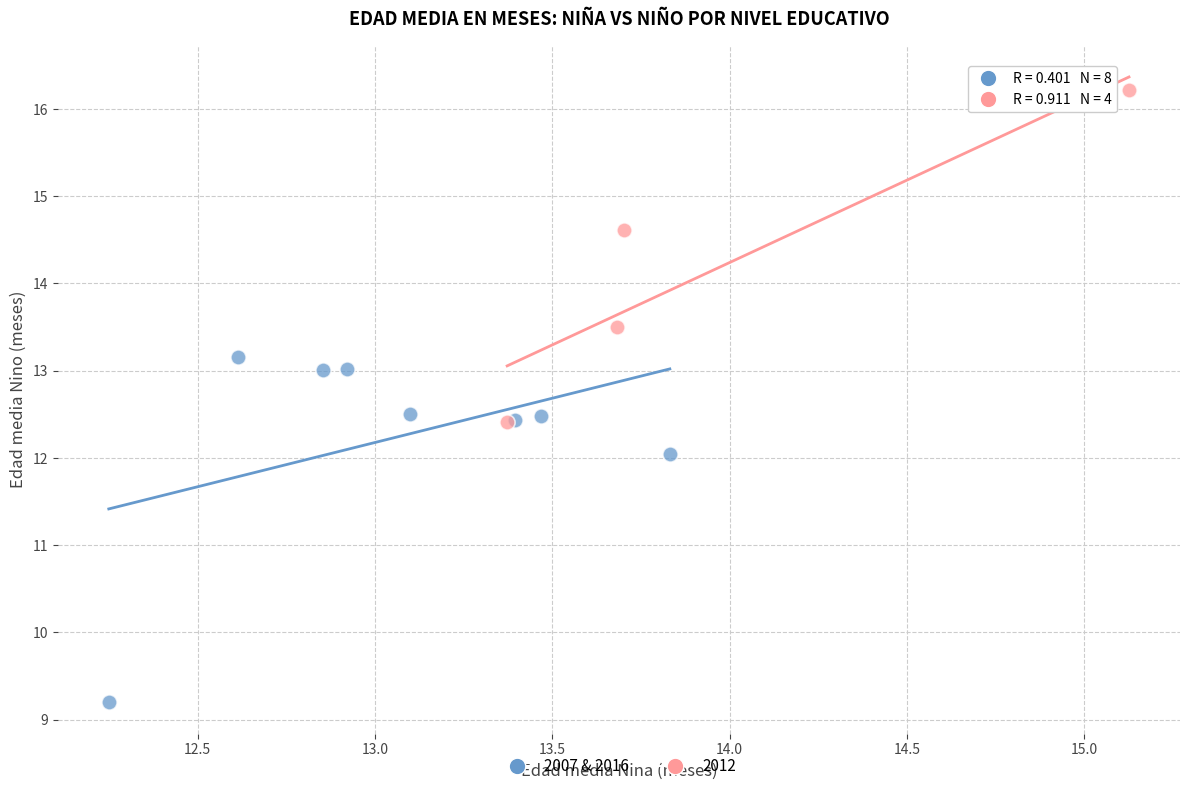

Which series reaches the maximum Y coordinate?

2012